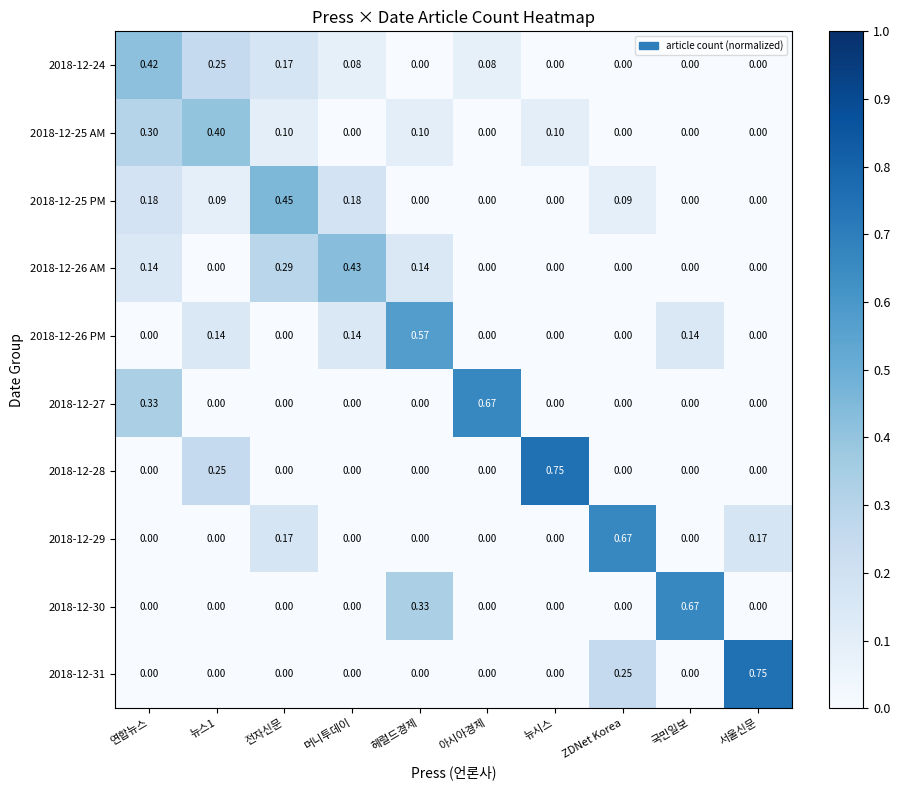

Which category has the highest value in the 2018-12-24 series?

연합뉴스